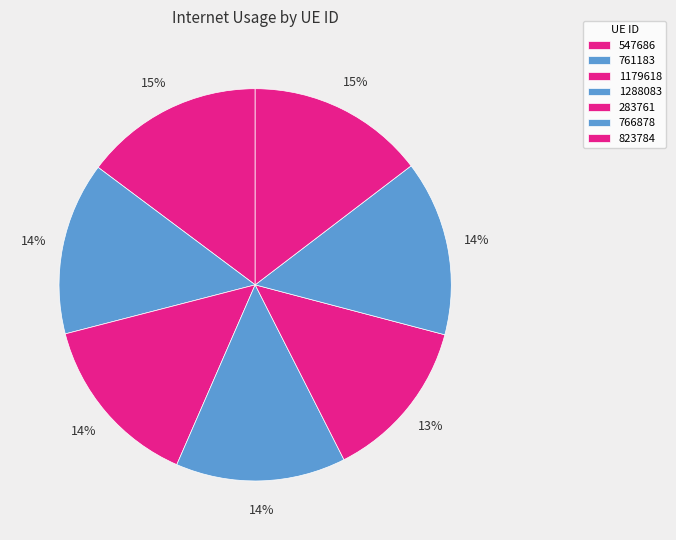

What is the ratio of the value at 1179618 to the value at 761183?

1.0